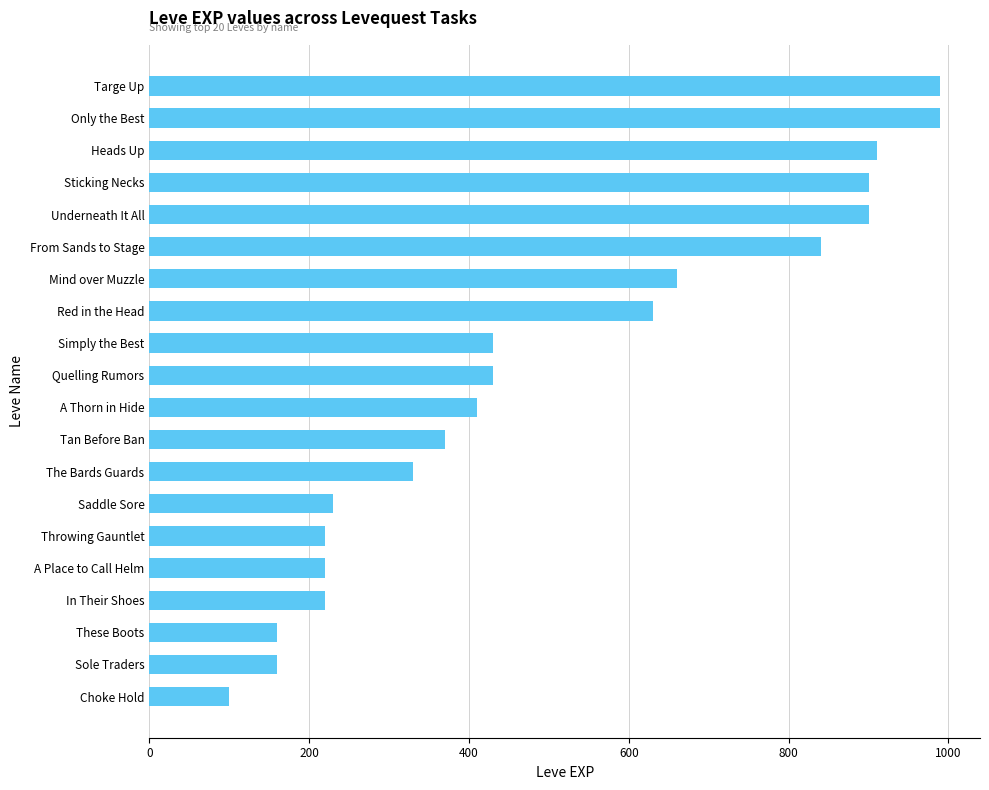

Where is the data nearest to the value 545?

Red in the Head